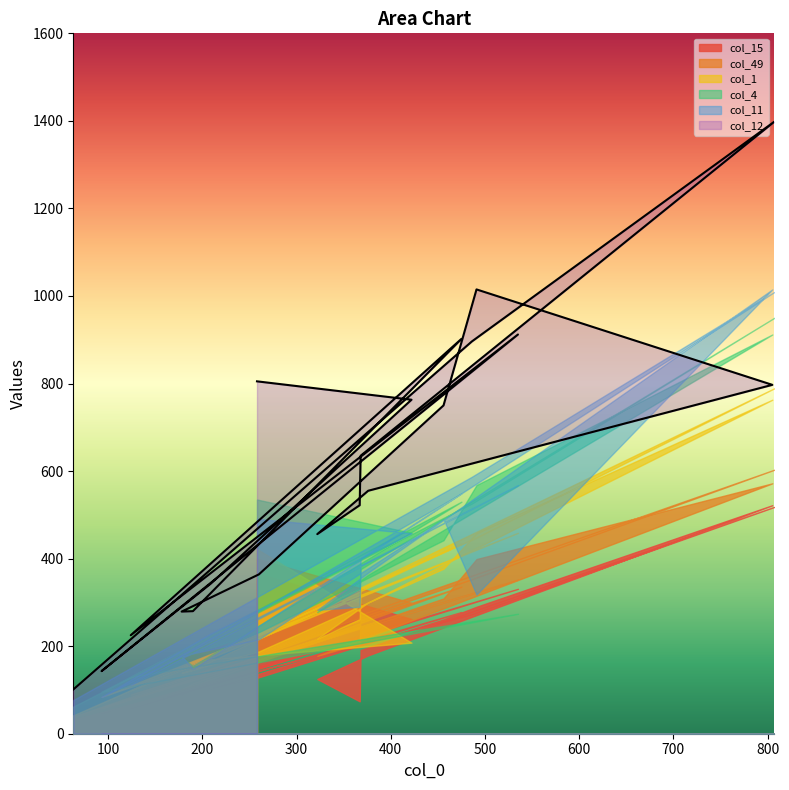

Between 486 and 422, which is larger?

486